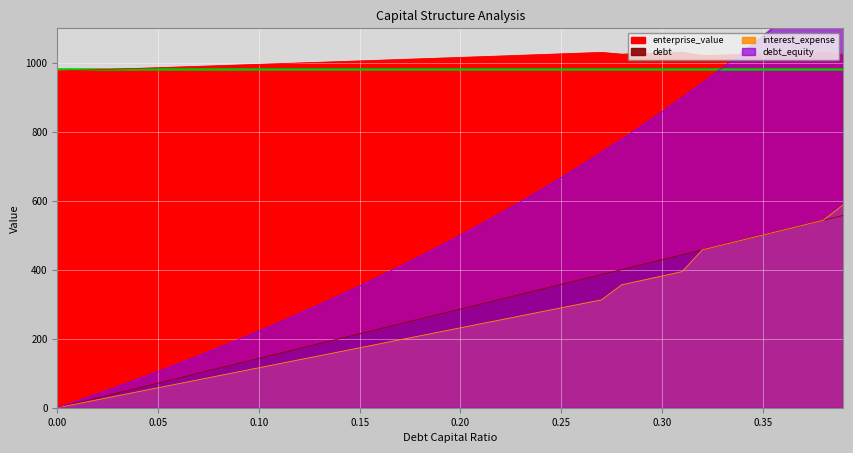

What is the approximate value of enterprise_value at 0.28?

1024.1